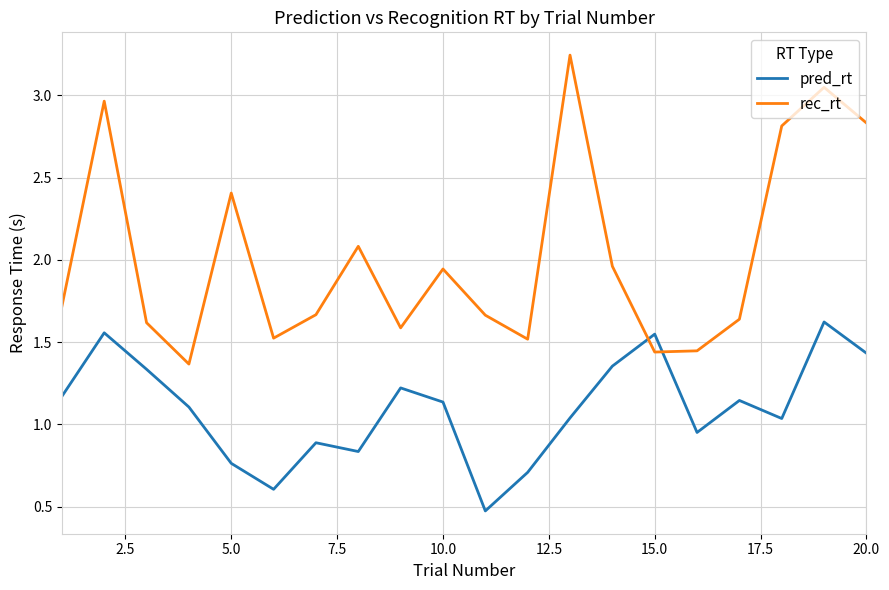

How many intersections are there between rec_rt and pred_rt?

2